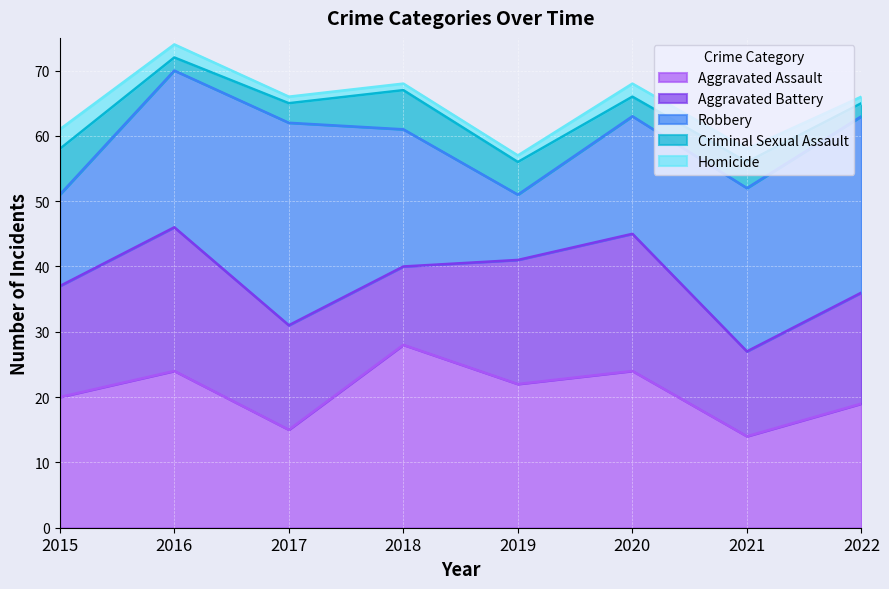

How many series are shown in this chart?

5